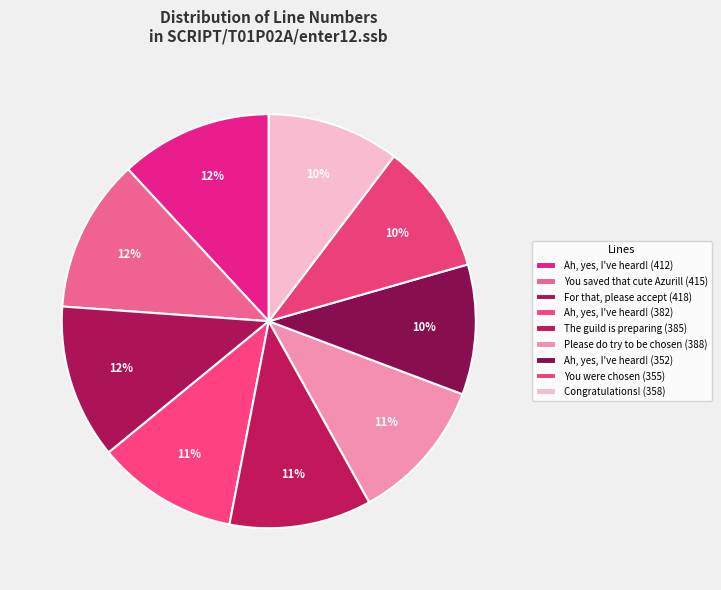

Which category has the biggest portion of the pie?

For that, please accept (418)